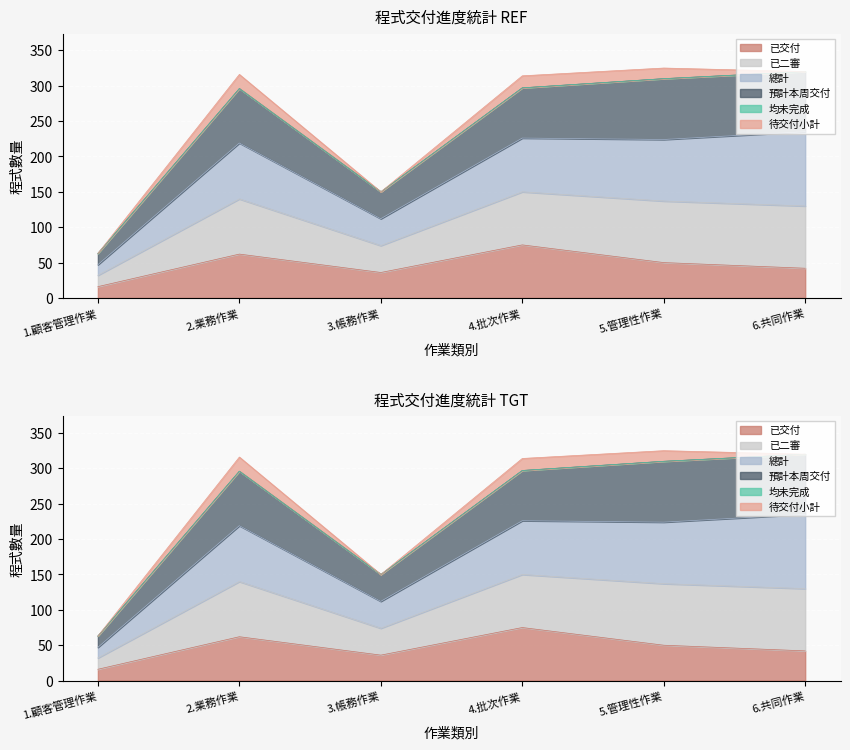

What is the spread (max minus min) of values at 1.顧客管理作業?

47